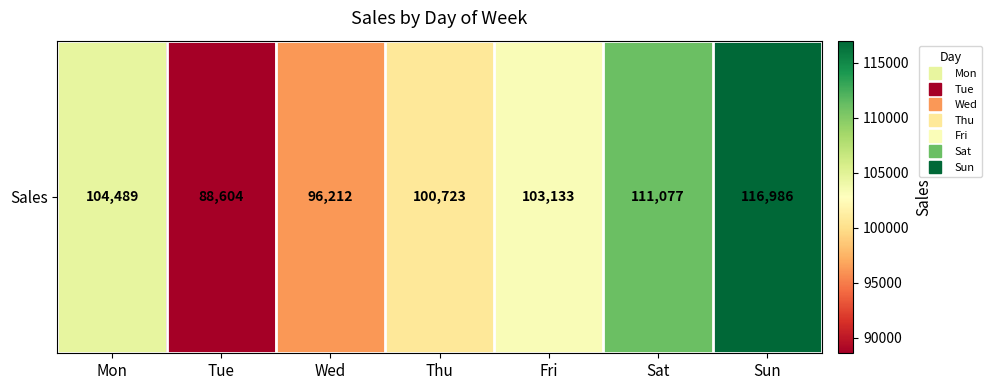

Between Sat and Mon, which is larger?

Sat